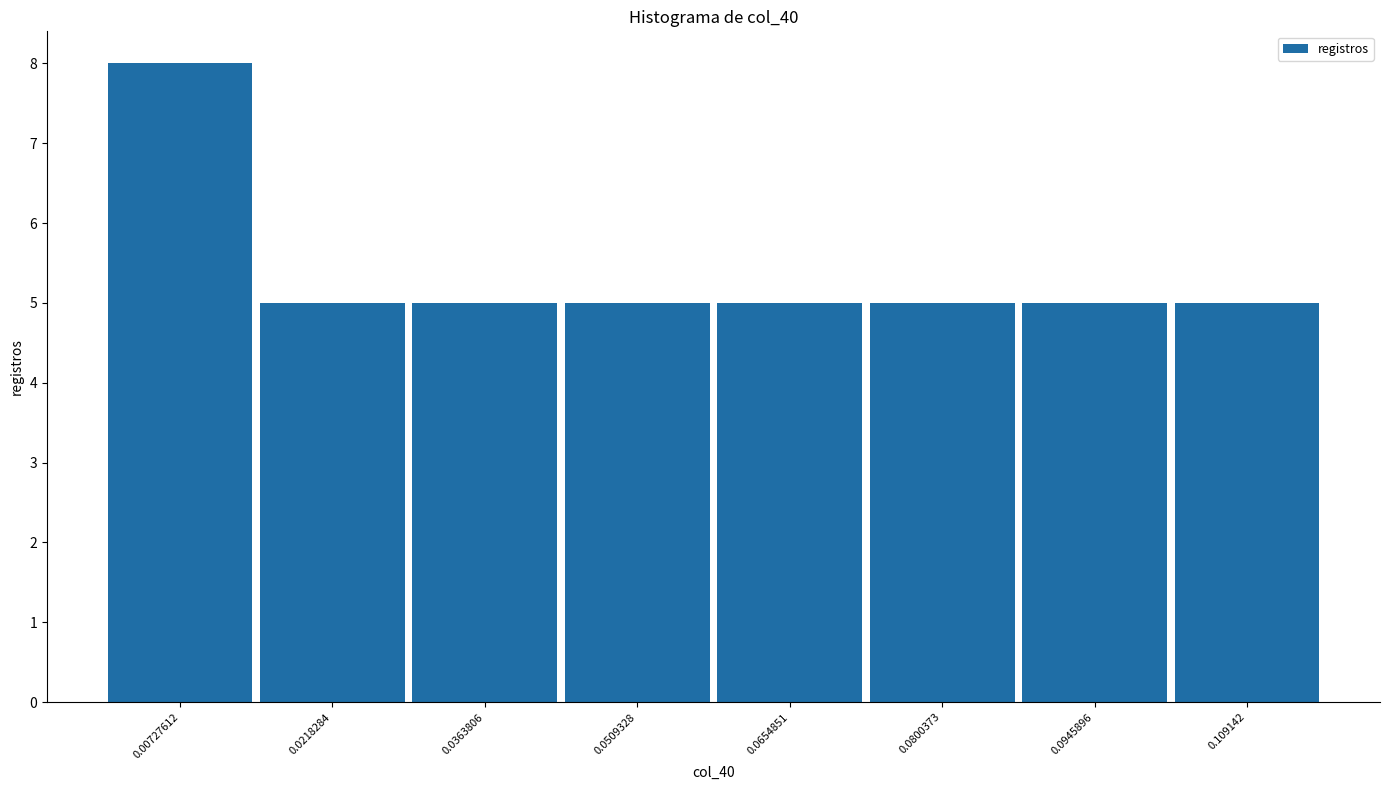

Reading left to right, list every bar in this chart as the range it spans on the x-axis followed by its height. Neither the bar edges nor the heights are printed on the chart, so give them approximately, as read against the axes.

0.000 to 0.014: 8
0.014 to 0.030: 5
0.030 to 0.044: 5
0.044 to 0.058: 5
0.058 to 0.072: 5
0.072 to 0.088: 5
0.088 to 0.102: 5
0.102 to 0.116: 5